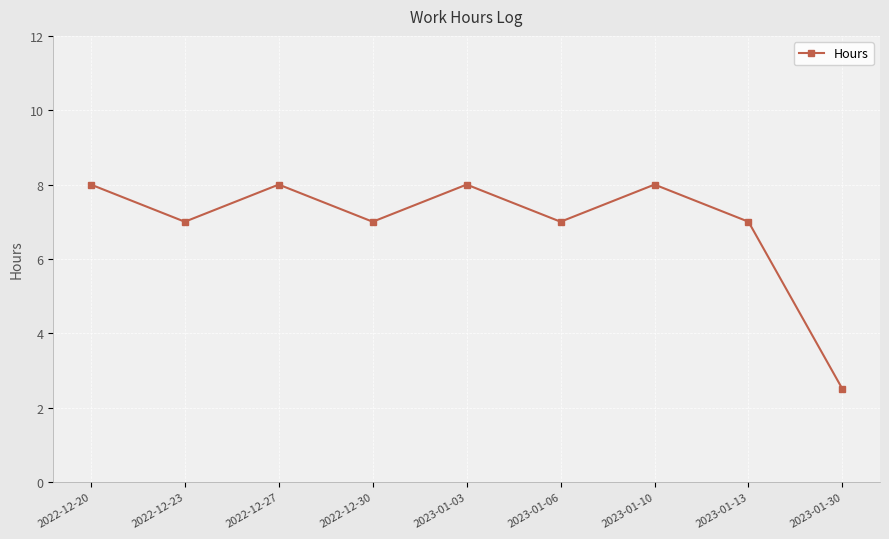

What is the approximate value at 2022-12-30?

7.0